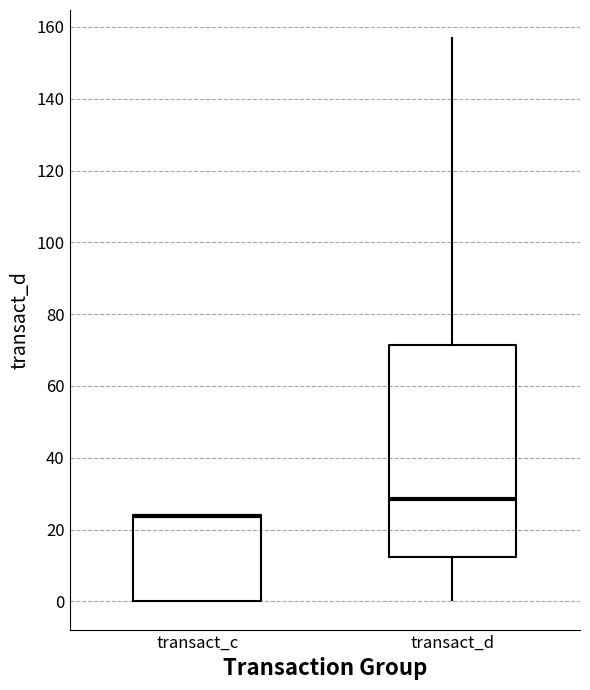

Reading left to right, transcribe this box plot: for each box, give where its median line is, the range the box spans, and where its two whiskers end, as read against the y-axis. The values are not printed on the chart, so give them approximately, as read against the axis.

transact_c: median 24 (drawn on the box's upper edge), box 0 to 24, whiskers 0 to 24
transact_d: median 28, box 12 to 72, whiskers 0 to 156